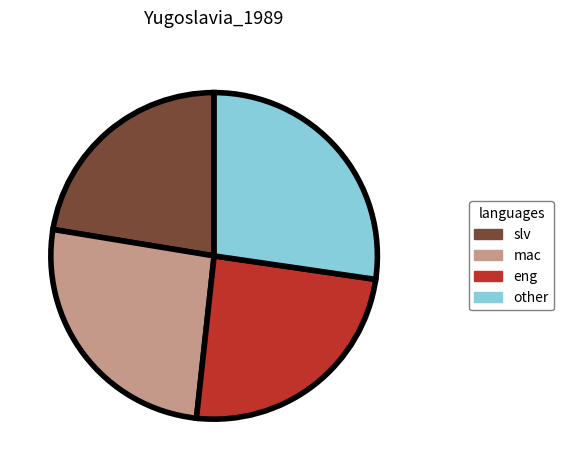

Which slice is the largest?

other